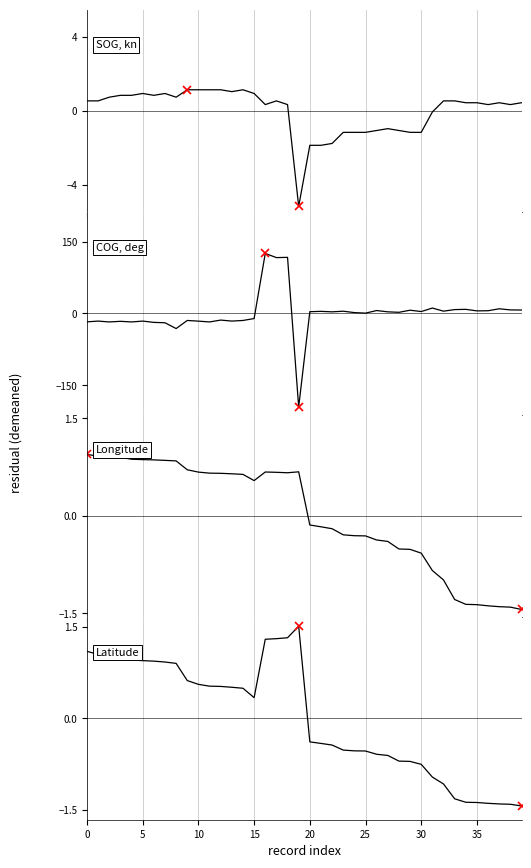

In SOG, how many points are lower than both neighbors (excluding endpoints)?

7